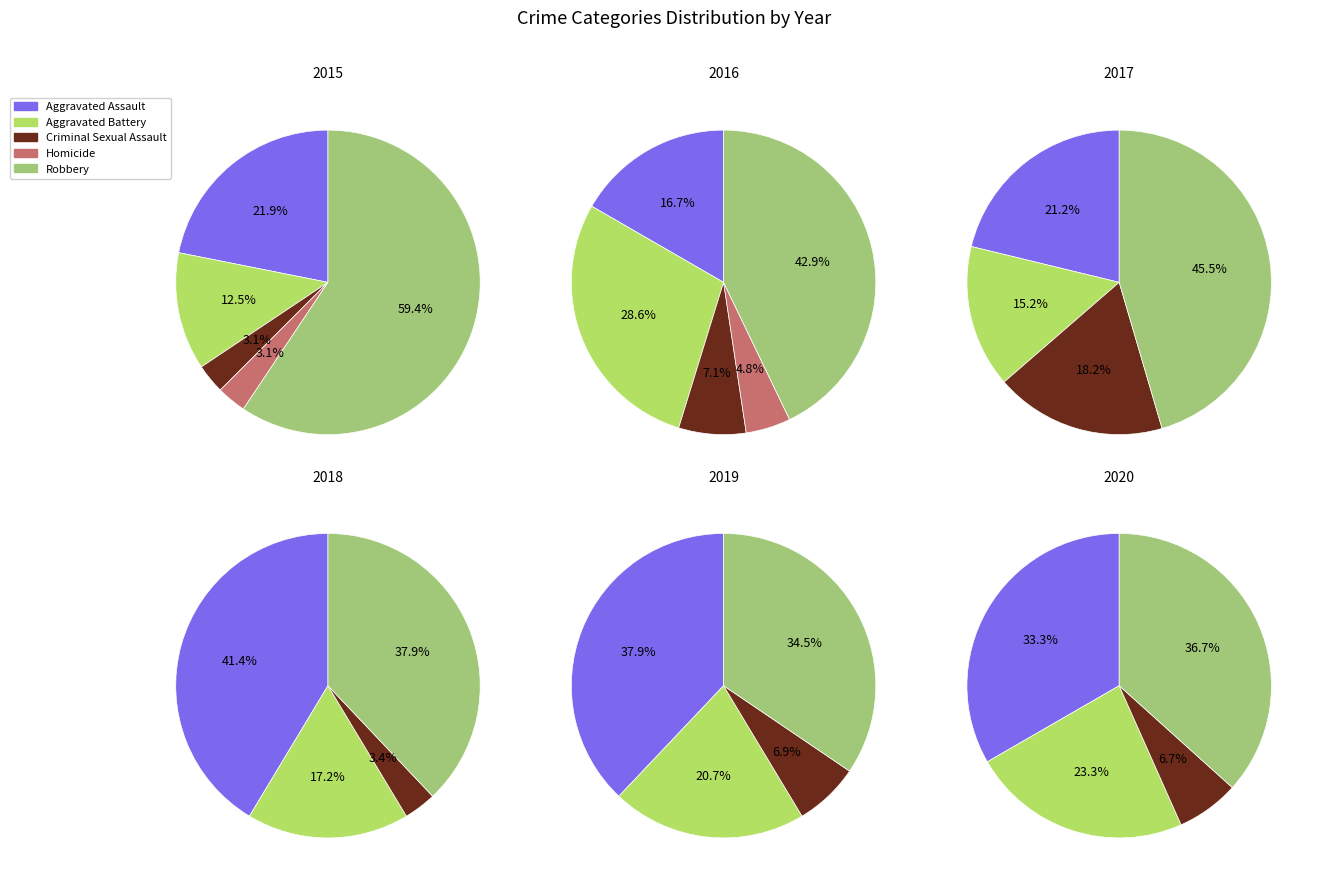

To the nearest percent, what is the difference between the Aggravated Battery and Robbery slice percentages?

47%